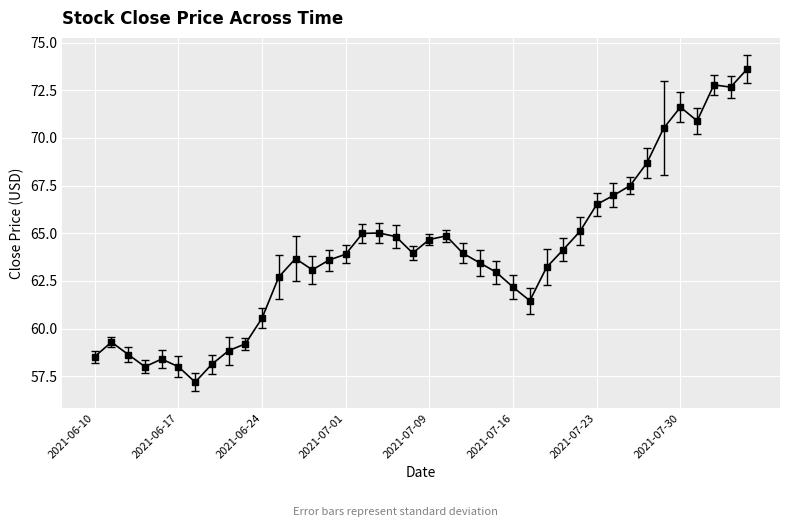

True or false: there are more than 0 points higher than both neighbors.

True